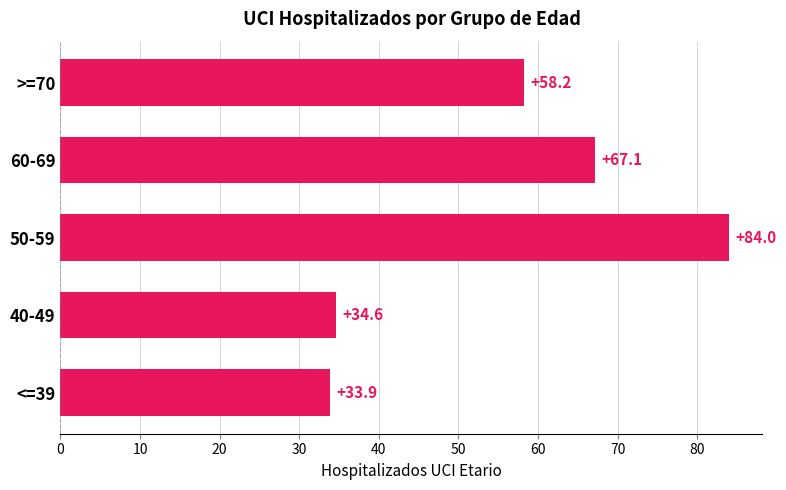

How many data points are less than 58?

2